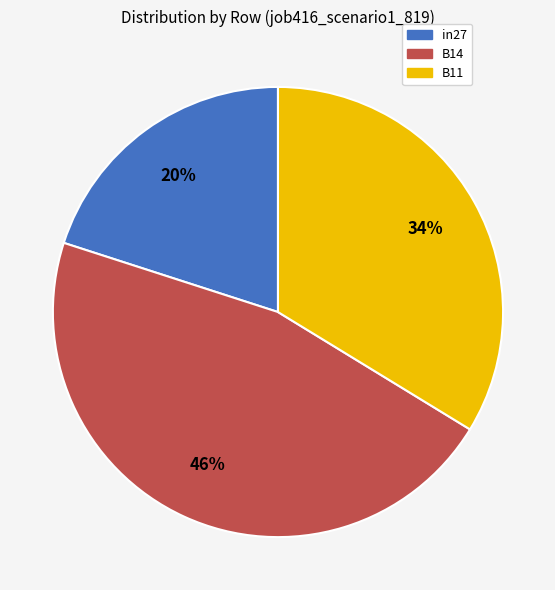

Does in27 account for over 50% of the chart?

No